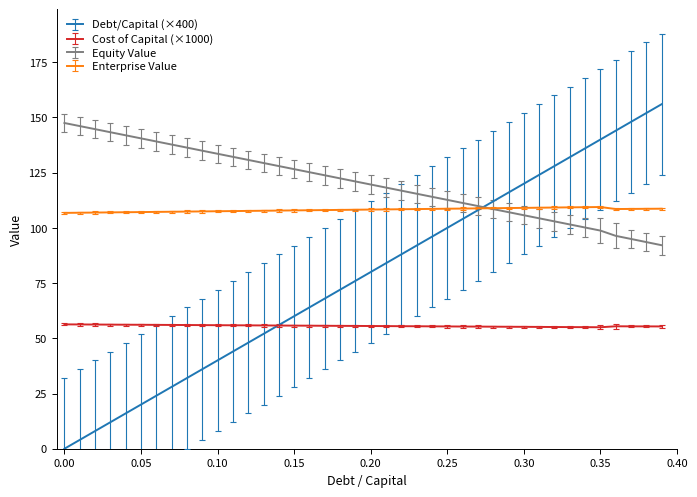

Rank the series by their average value, from lowest to highest.

Cost of Capital (×1000), Debt/Capital (×400), Enterprise Value, Equity Value